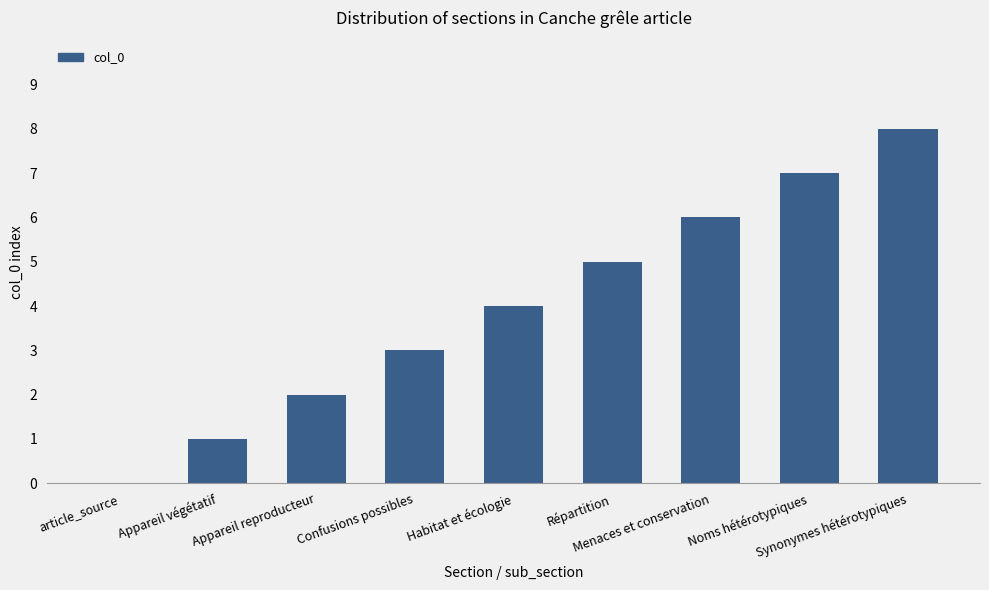

Reading left to right, extract all data points from this chart.

article_source=0	Appareil végétatif=1	Appareil reproducteur=2	Confusions possibles=3	Habitat et écologie=4	Répartition=5	Menaces et conservation=6	Noms hétérotypiques=7	Synonymes hétérotypiques=8